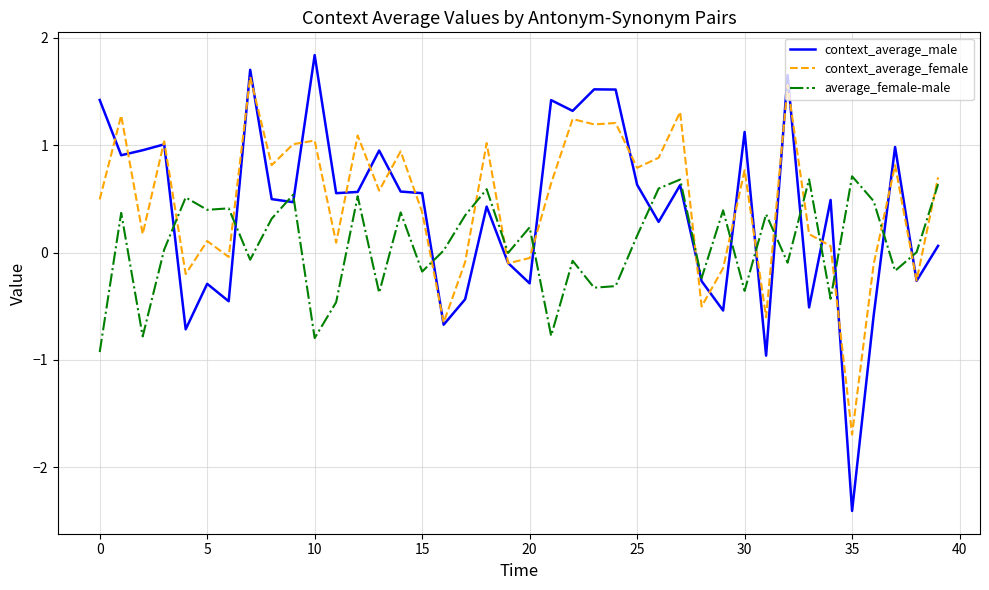

Which series has the largest range (max minus min)?

context_average_male